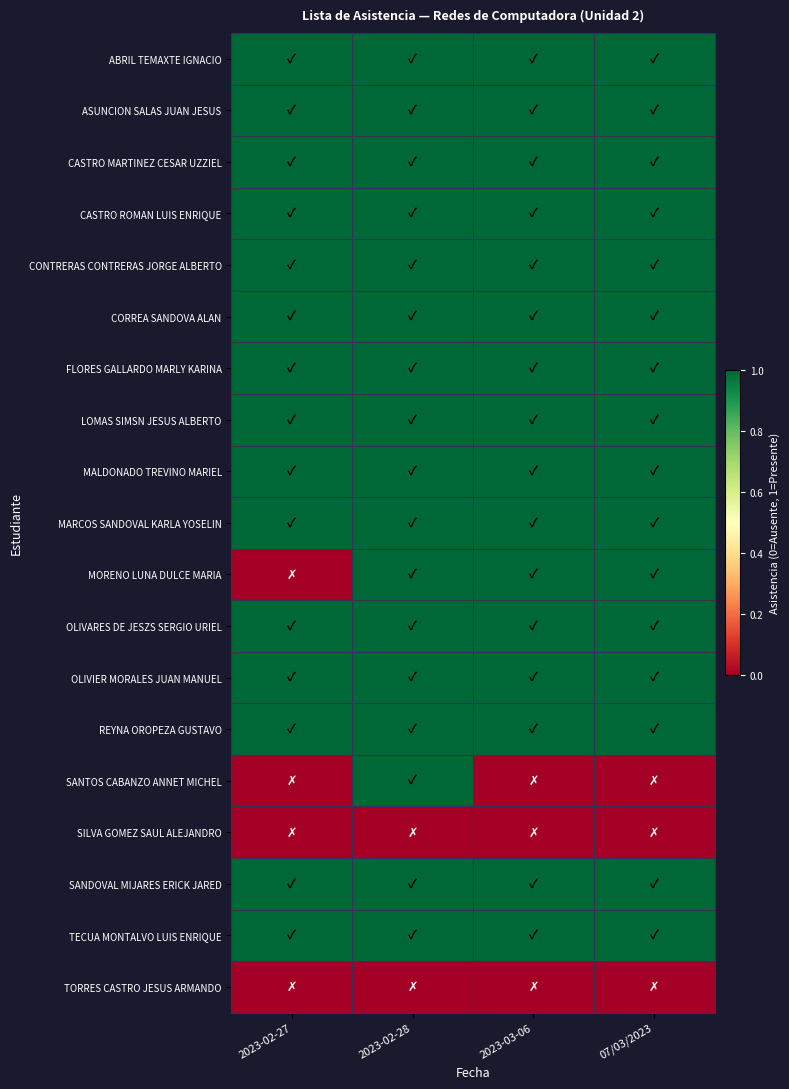

Between 2023-02-27 and 07/03/2023, which is larger?

2023-02-27